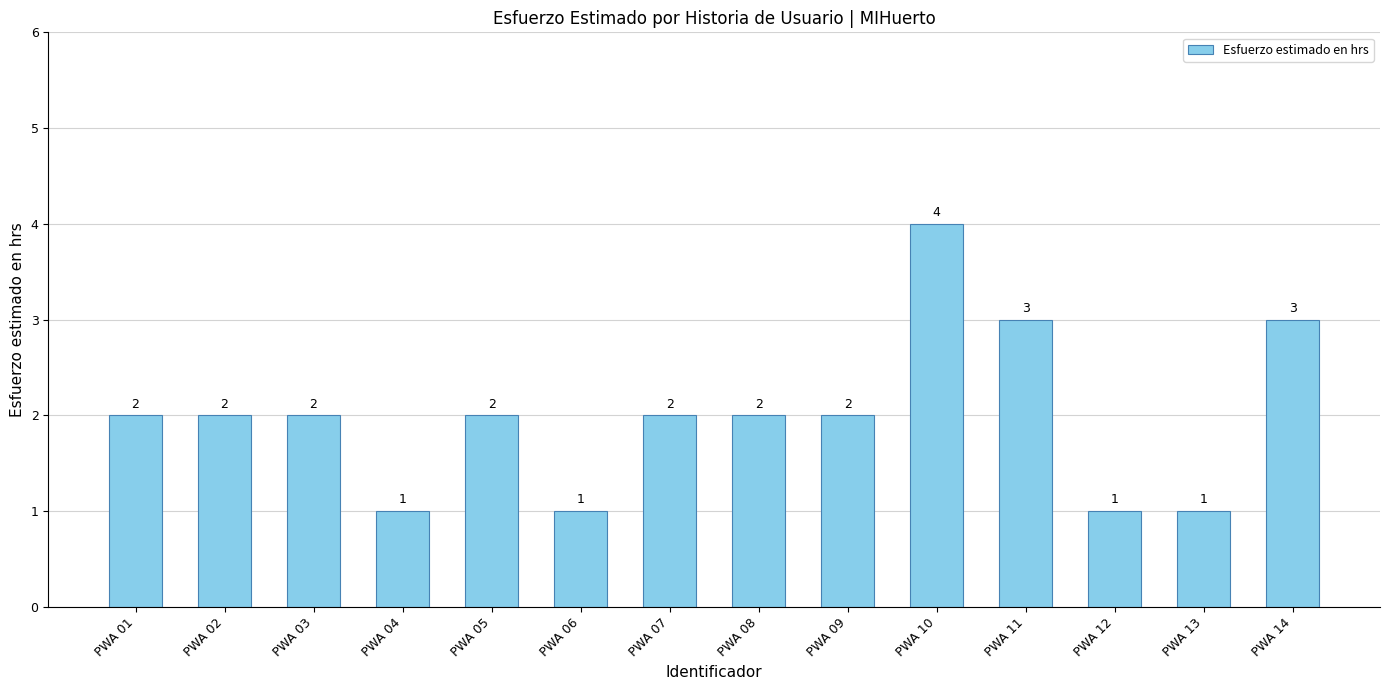

What is the ratio of the value at PWA 01 to the value at PWA 07?

1.0